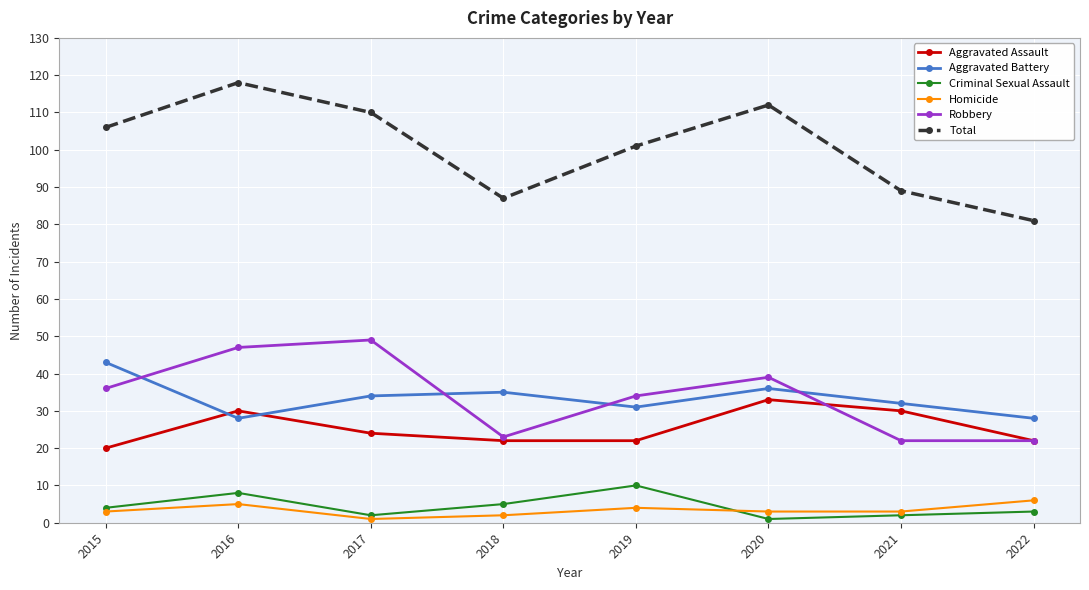

Rank the series by their maximum value, from lowest to highest.

Homicide, Criminal Sexual Assault, Aggravated Assault, Aggravated Battery, Robbery, Total